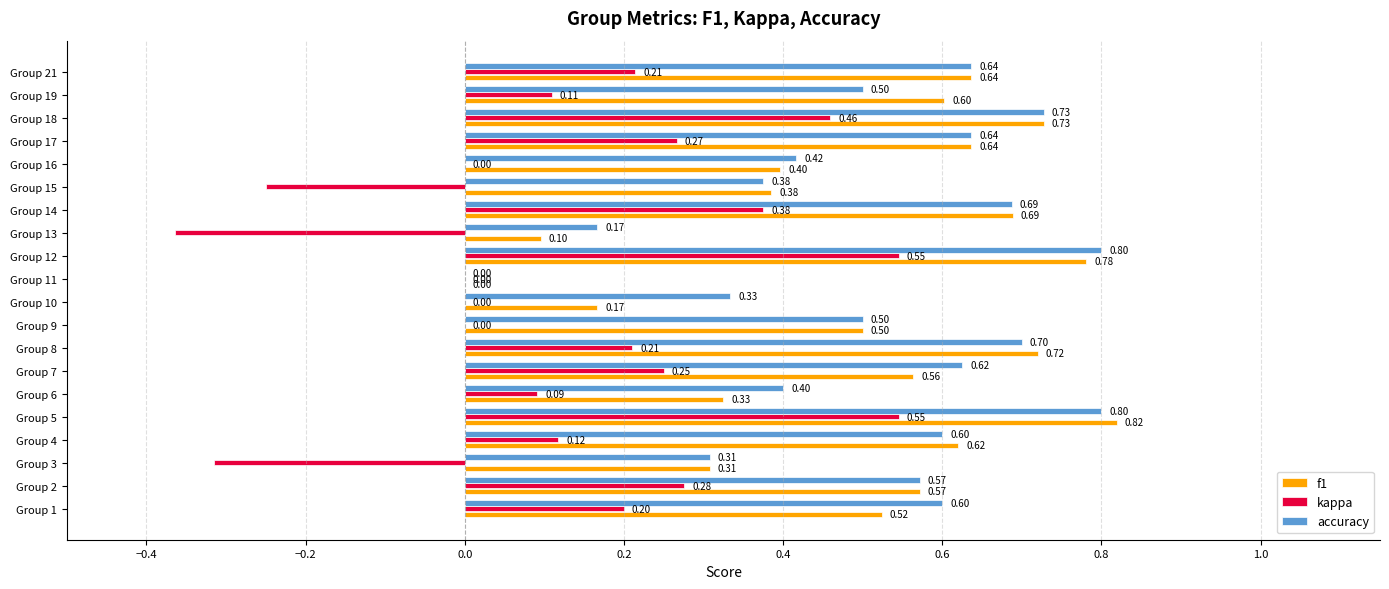

Which series has the largest total across all categories?

accuracy